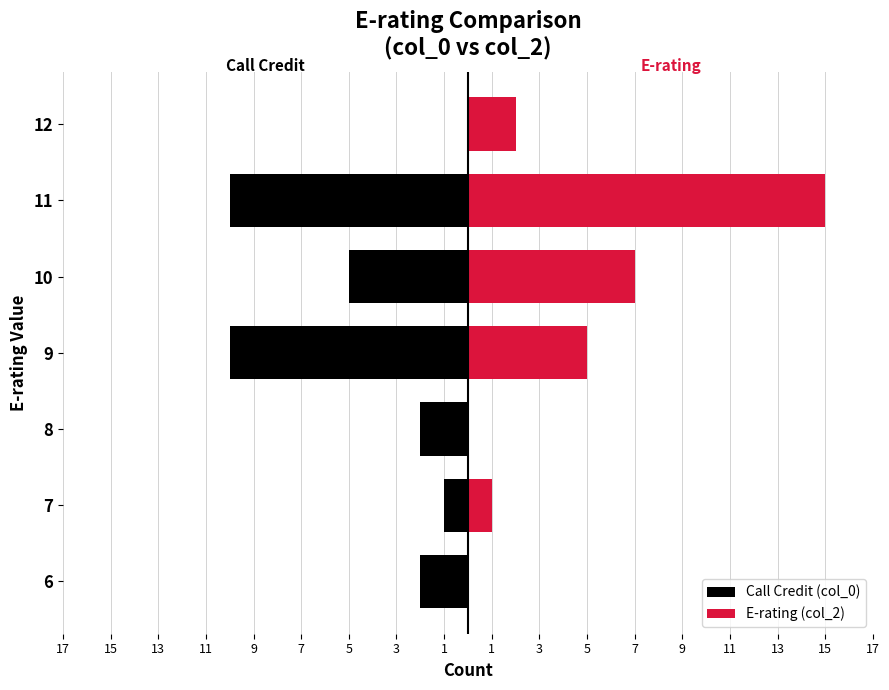

The value of E-rating (col_2) at 7 is 0. True or false?

False